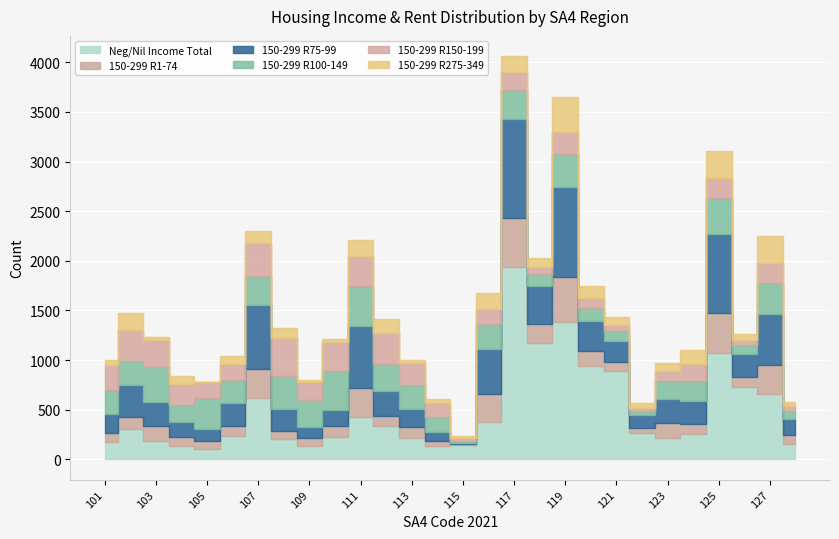

Is it true that C11_150_299_R150_199 equals 441 at 112?

False